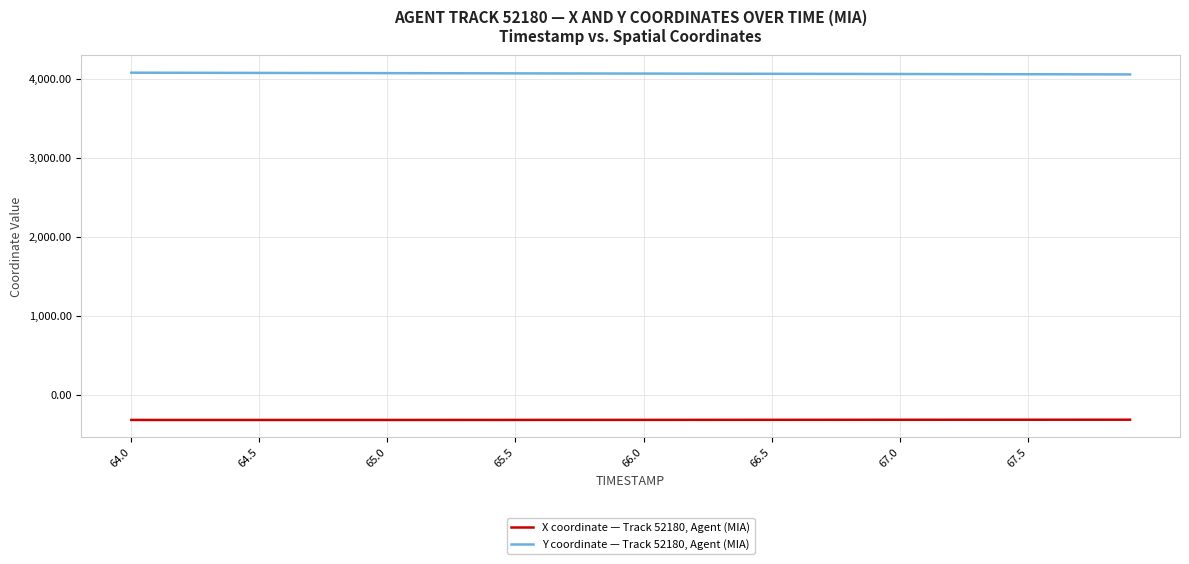

True or false: X coordinate — Track 52180, Agent (MIA) and Y coordinate — Track 52180, Agent (MIA) intersect in this chart.

False